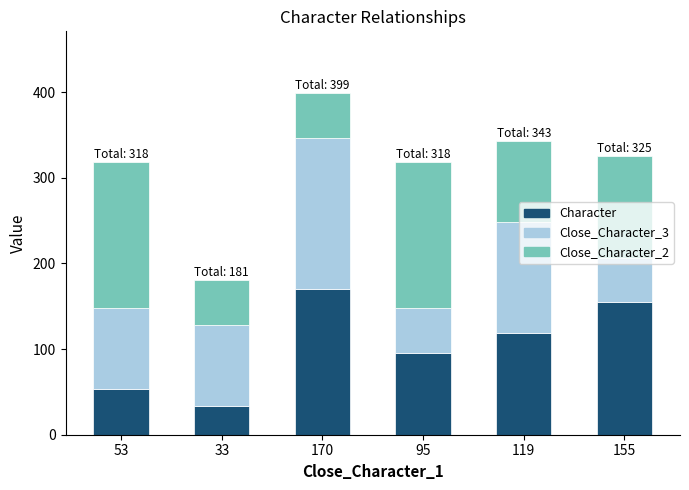

At which category is the sum across all series the highest?

170